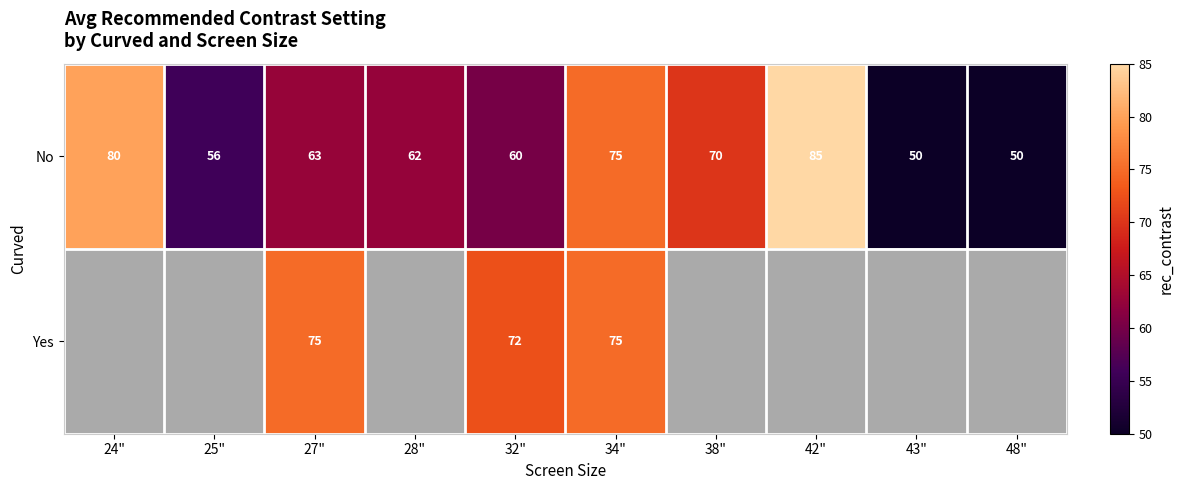

Between 24" and 27", which is larger?

24"